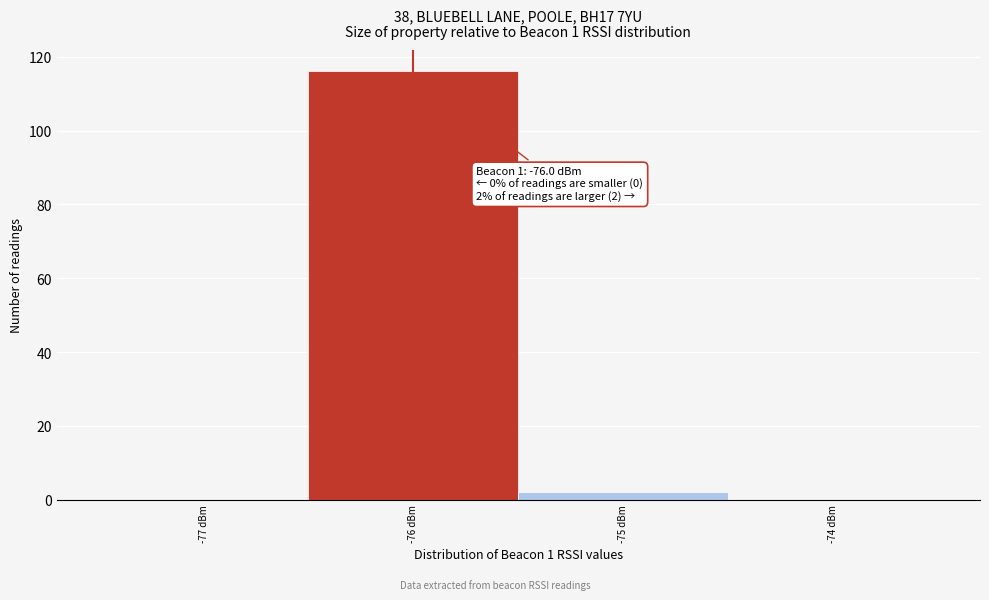

Over which range of the x-axis is the bar tallest?

-76.5 to -75.5